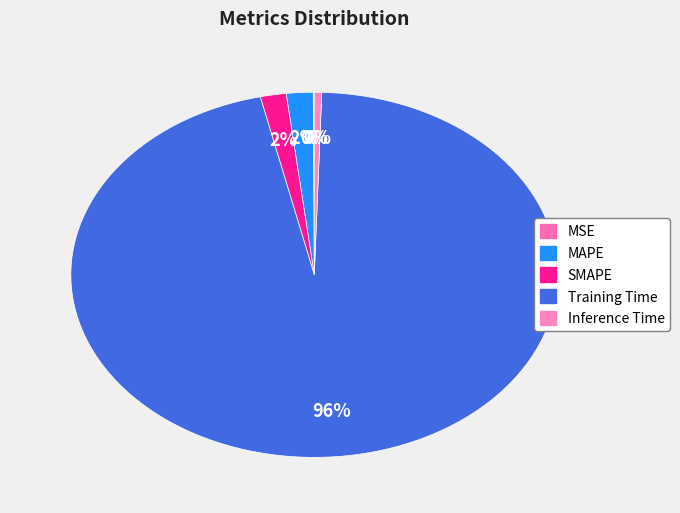

Is it true that Training Time is 99% of the pie?

False